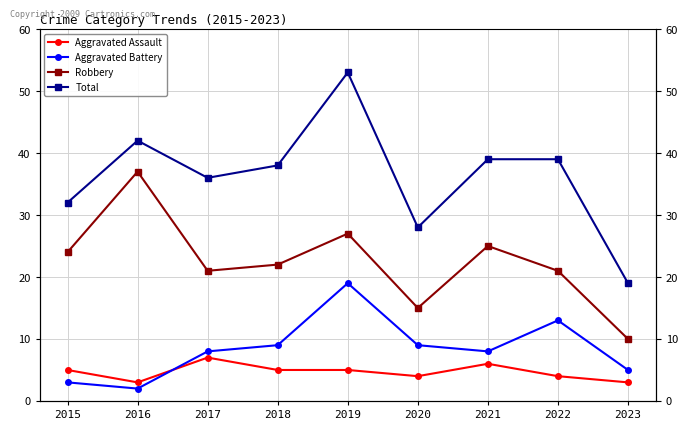

How many values in the Total series exceed 38?

4